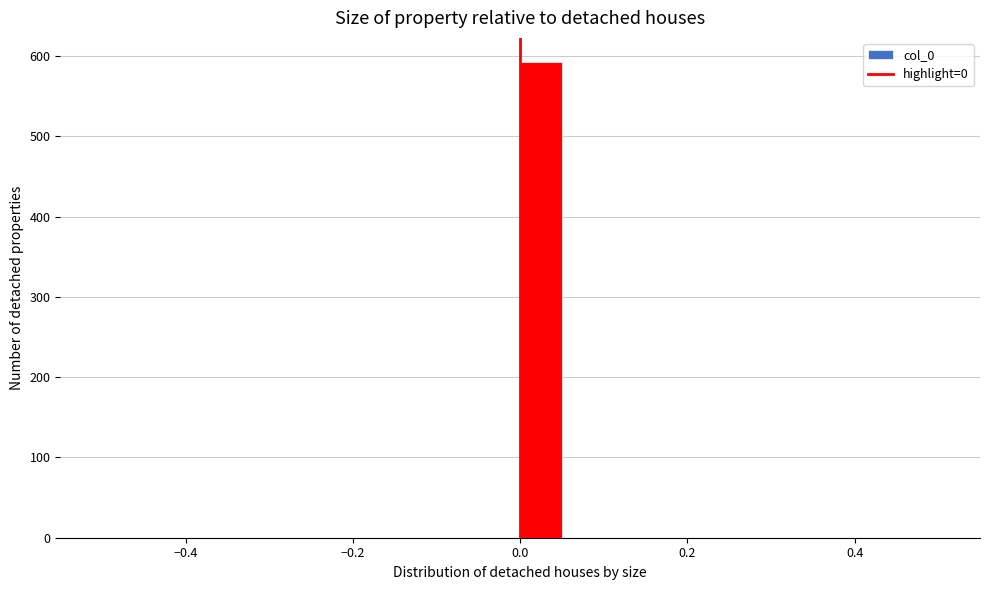

Around what value on the x-axis is the tallest bar? Give the approximate position of its centre, as read against the axis.

0.02